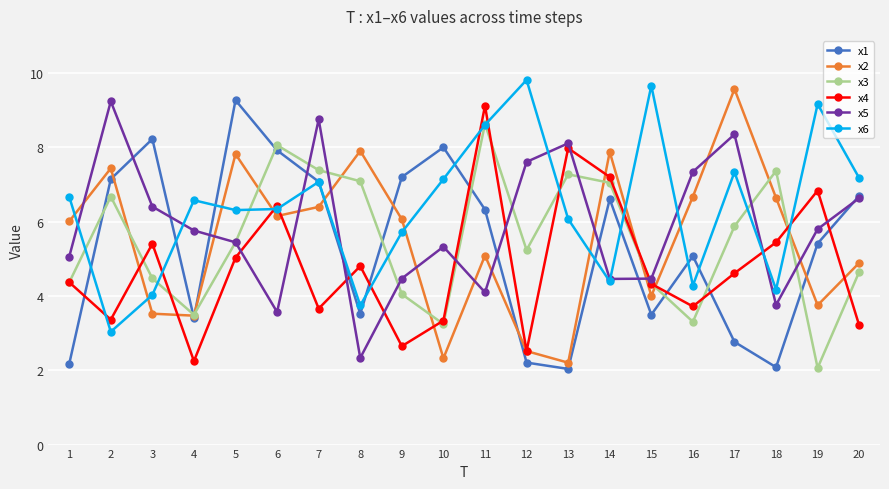

True or false: x4 and x1 cross at least once.

True